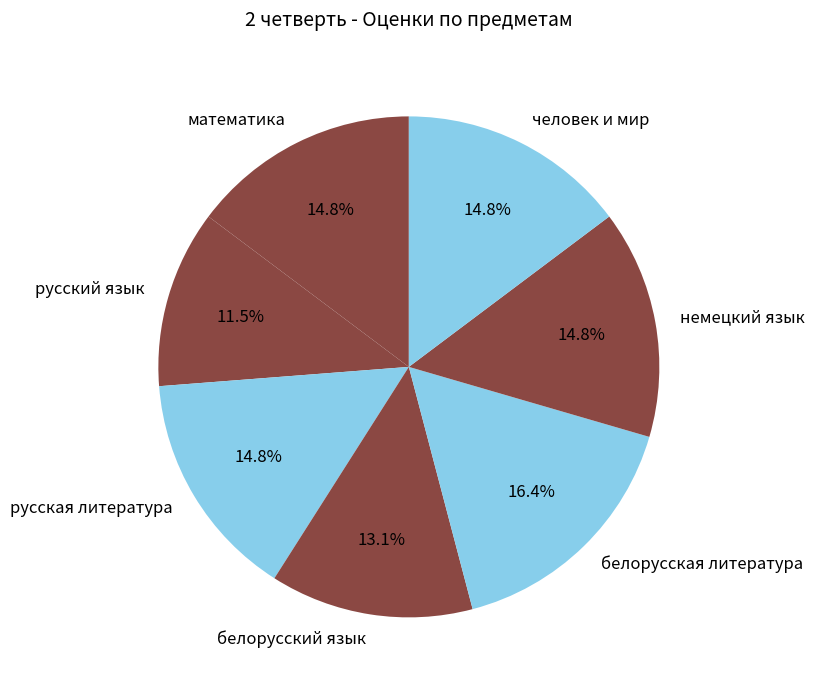

What is the largest slice in the pie chart?

белорусская литература